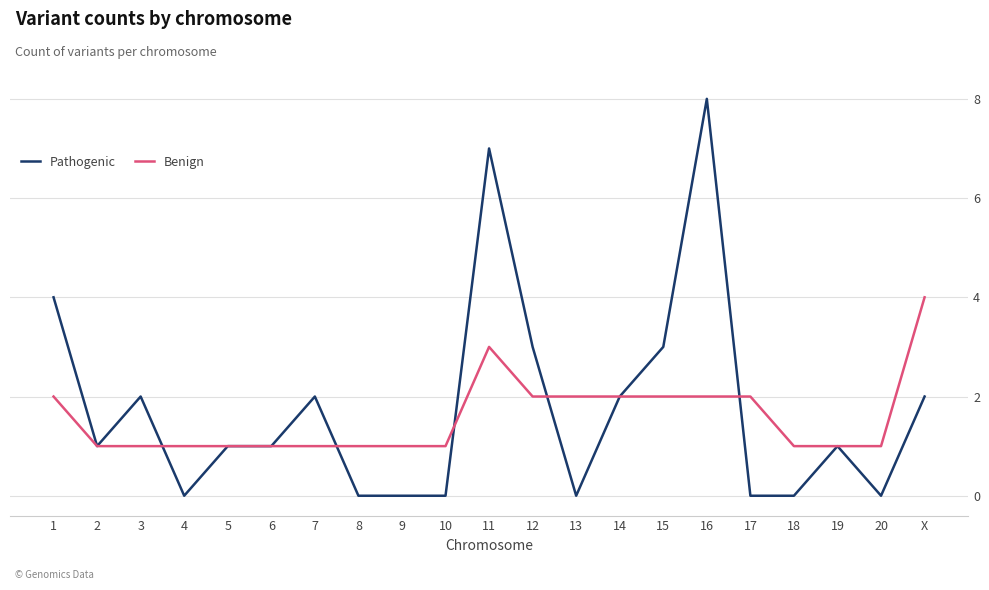

Which series has the largest total across all categories?

Pathogenic